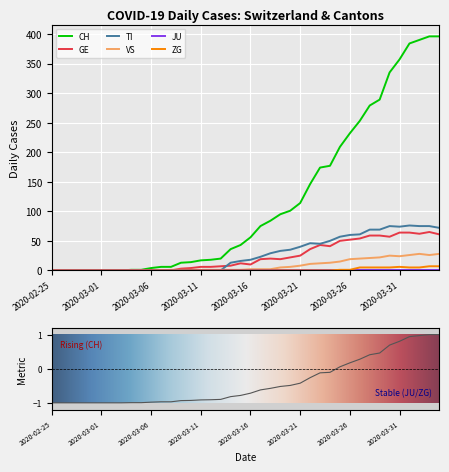

Where do TI and VS first cross each other?

2020-03-13 and 2020-03-14